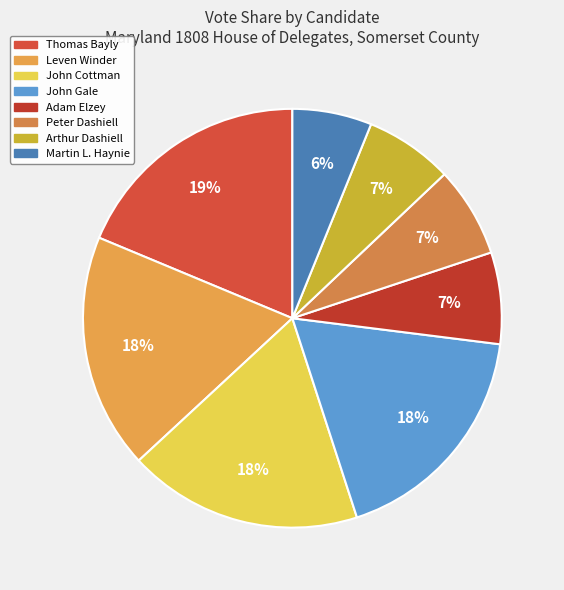

How many slices are in this pie chart?

8